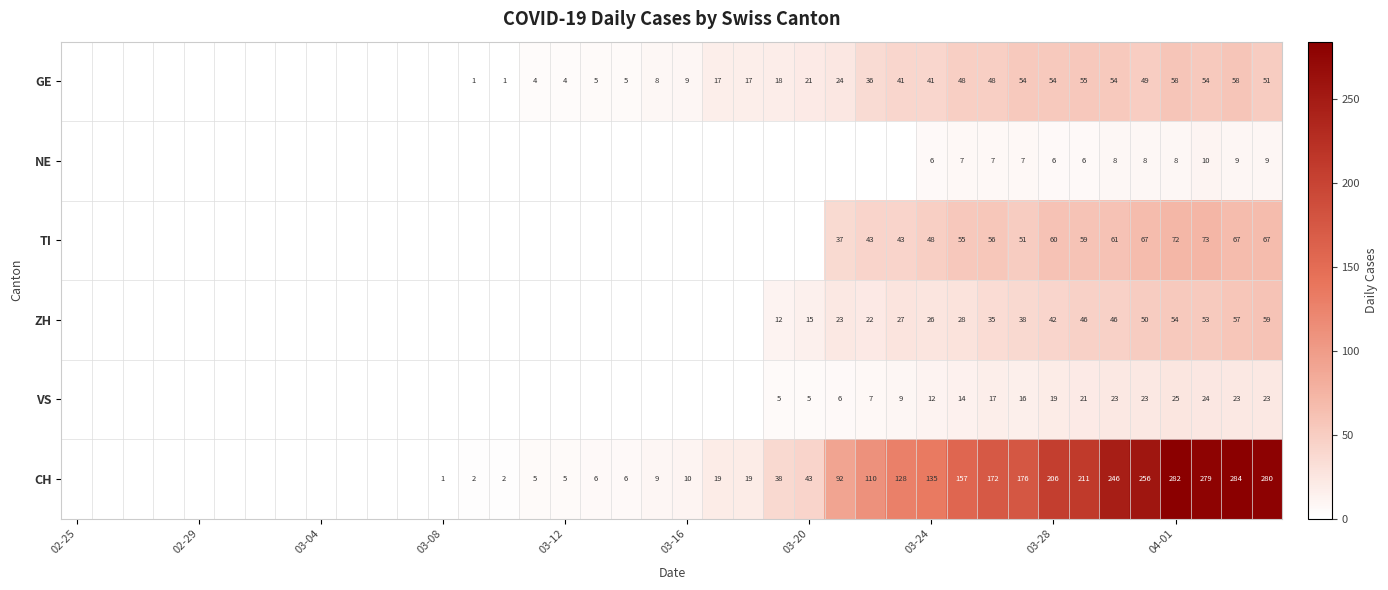

How many data points does each series have?

40